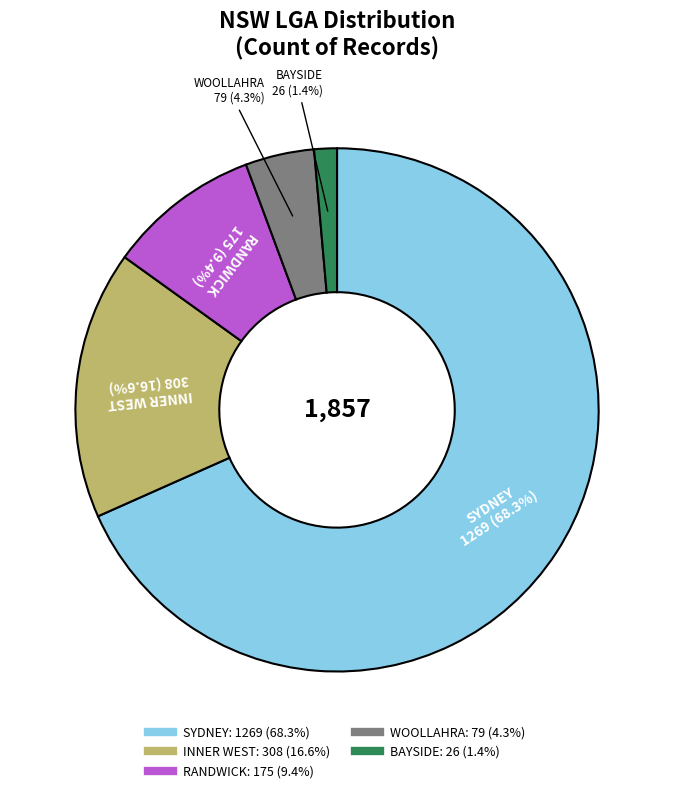

What is the total percentage of RANDWICK and WOOLLAHRA?

13.7%